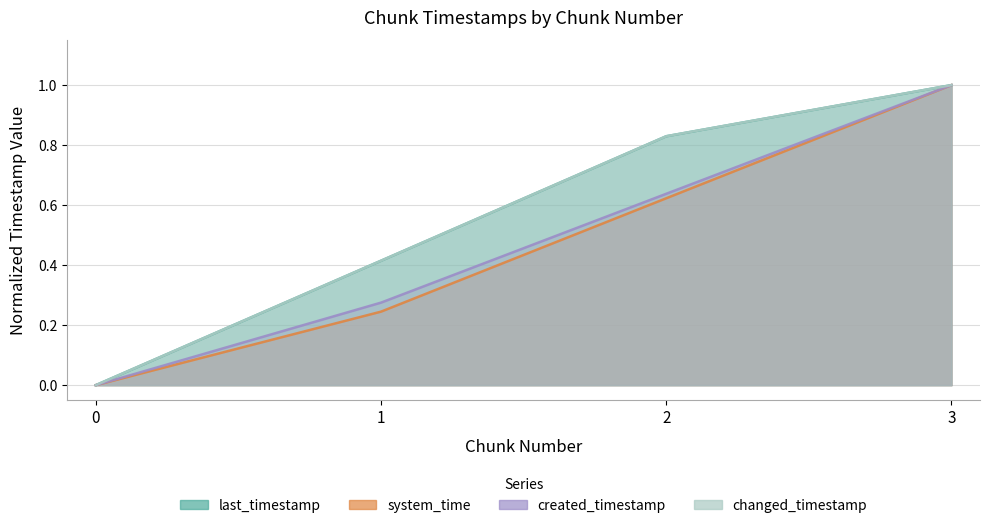

Reading left to right, transcribe all the data shown in this chart.

last_timestamp: 0=0.0	1=0.4	2=0.8	3=1.0
system_time: 0=0.0	1=0.2	2=0.6	3=1.0
created_timestamp: 0=0.0	1=0.3	2=0.6	3=1.0
changed_timestamp: 0=0.0	1=0.4	2=0.8	3=1.0